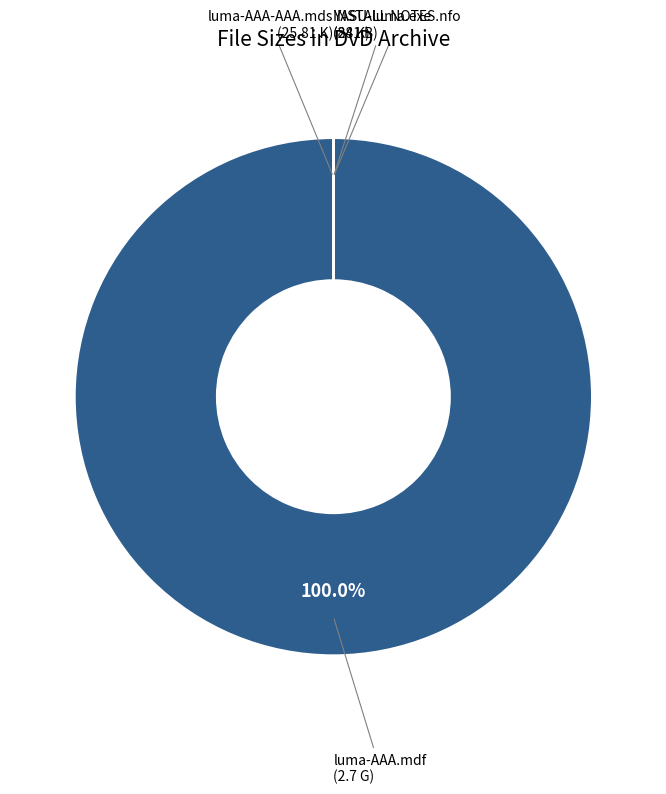

Does any single category account for the majority?

Yes